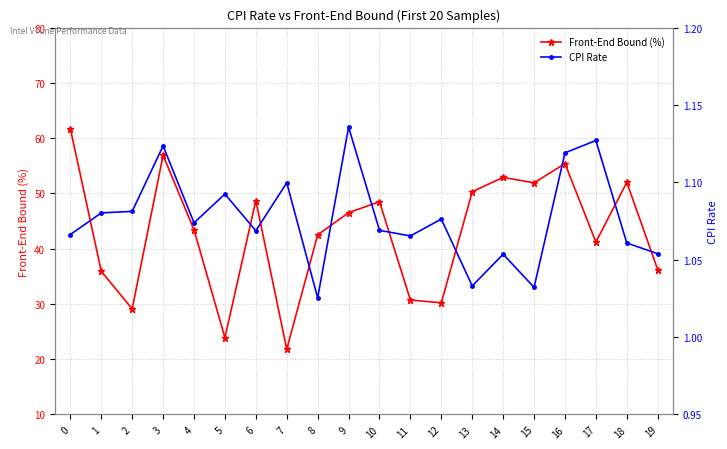

What are all the series names shown in the legend?

Front-End Bound (%), CPI Rate